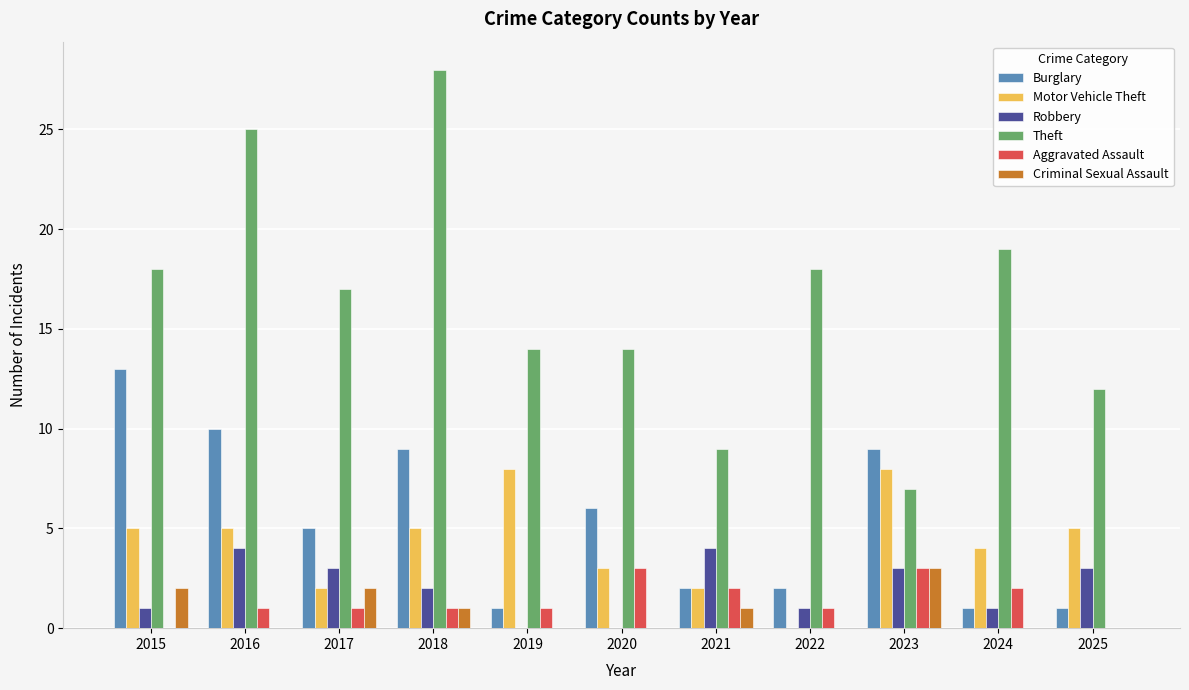

Read the Burglary value at 2023.

9